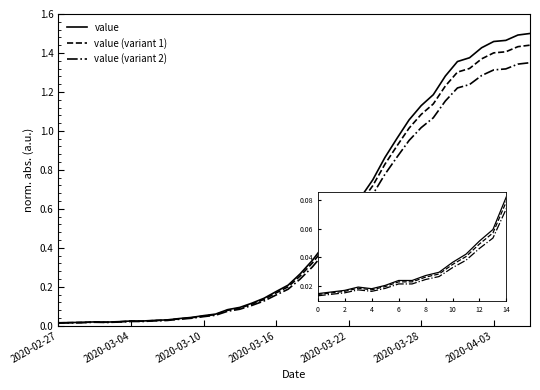

Which series has the largest range (max minus min)?

value